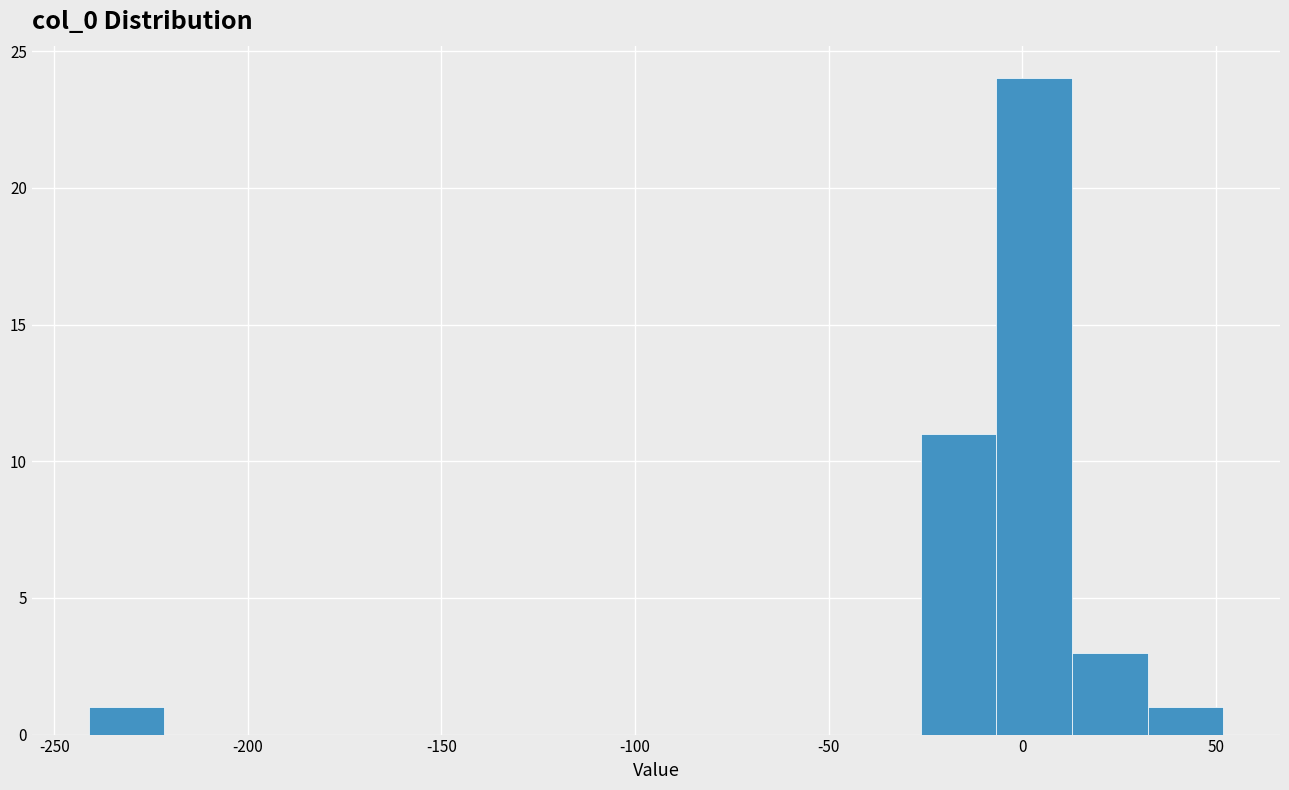

Read against the x-axis, roughly where is the centre of the tallest bar?

5